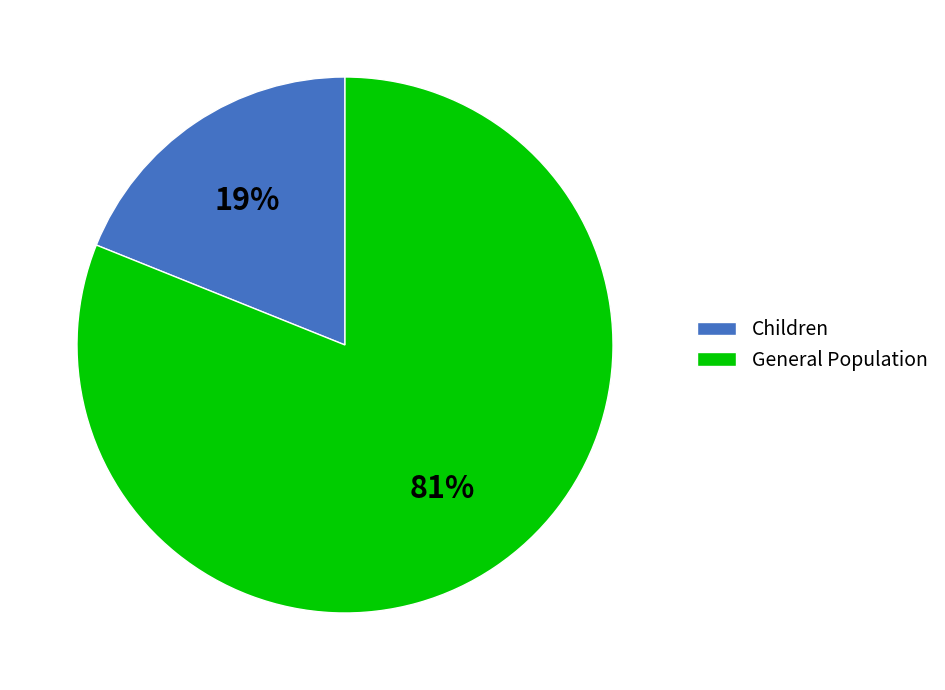

To the nearest percent, what percentage of the pie is Children?

19%